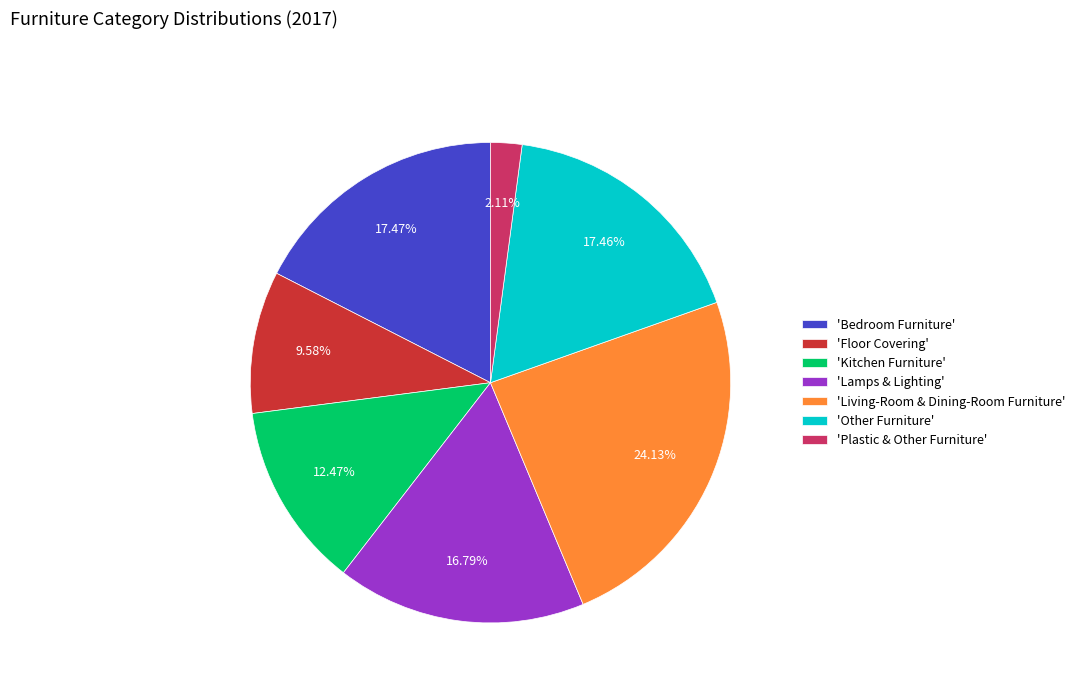

Approximately how many times larger is the value at 'Lamps & Lighting' compared to 'Kitchen Furniture'?

1.3